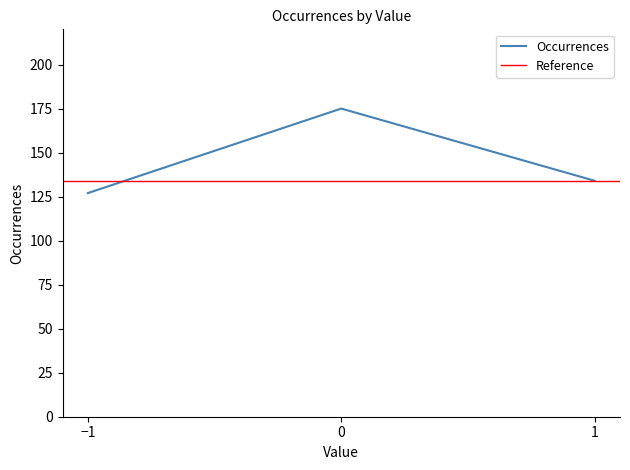

What is the sum of the values at 0 and -1?

302